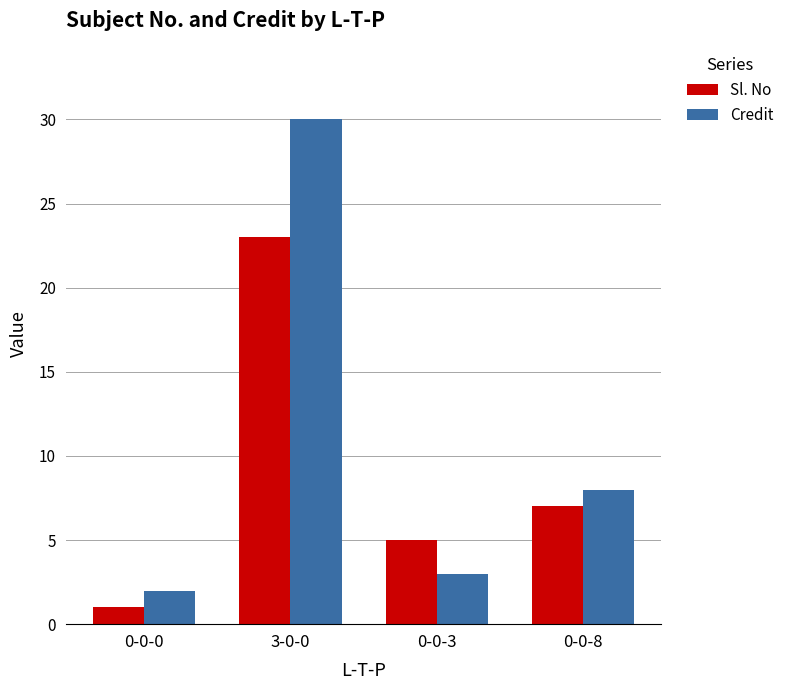

Rank the series by their maximum value, from highest to lowest.

Credit, Sl. No